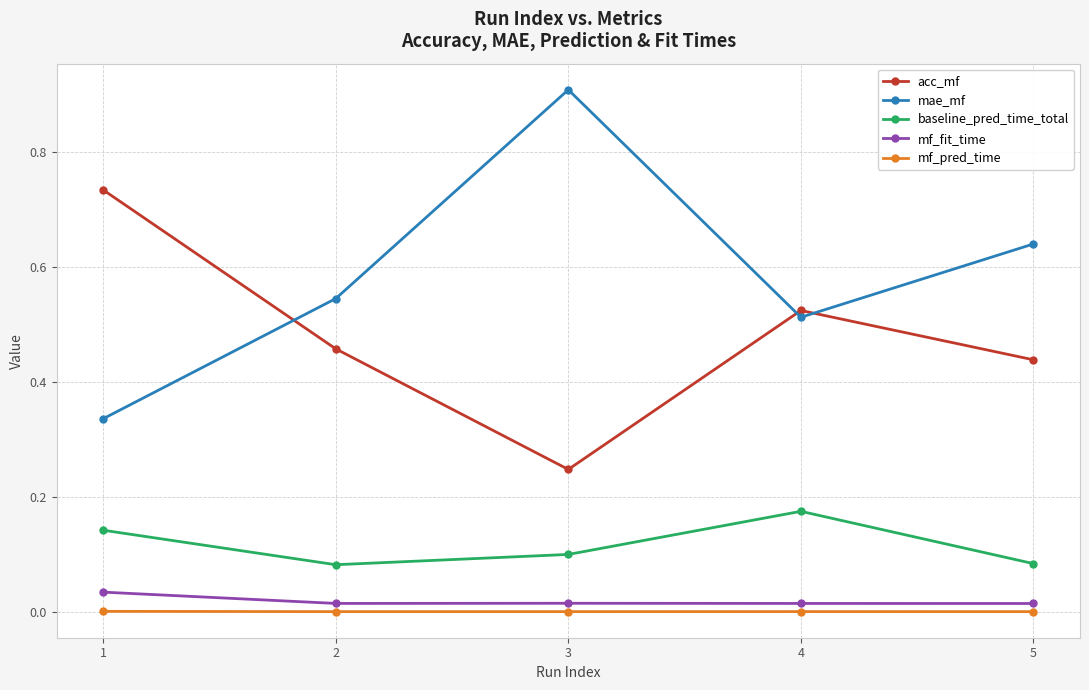

The baseline_pred_time_total series shows 0.1 at 3. True or false?

True